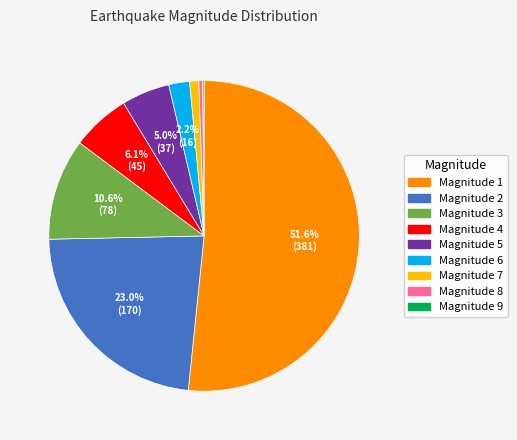

Between Magnitude 1 and Magnitude 3, which is larger?

Magnitude 1